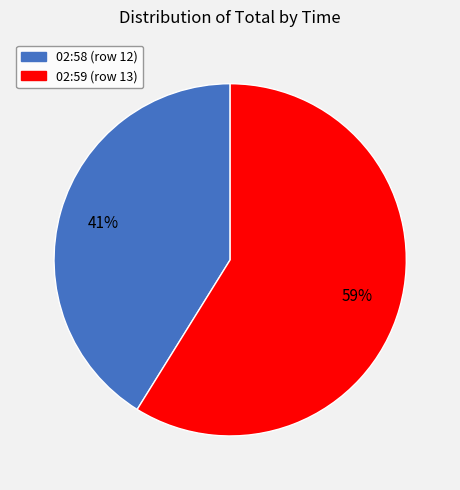

The 02:59 (row 13) slice represents 50% of the pie. True or false?

False